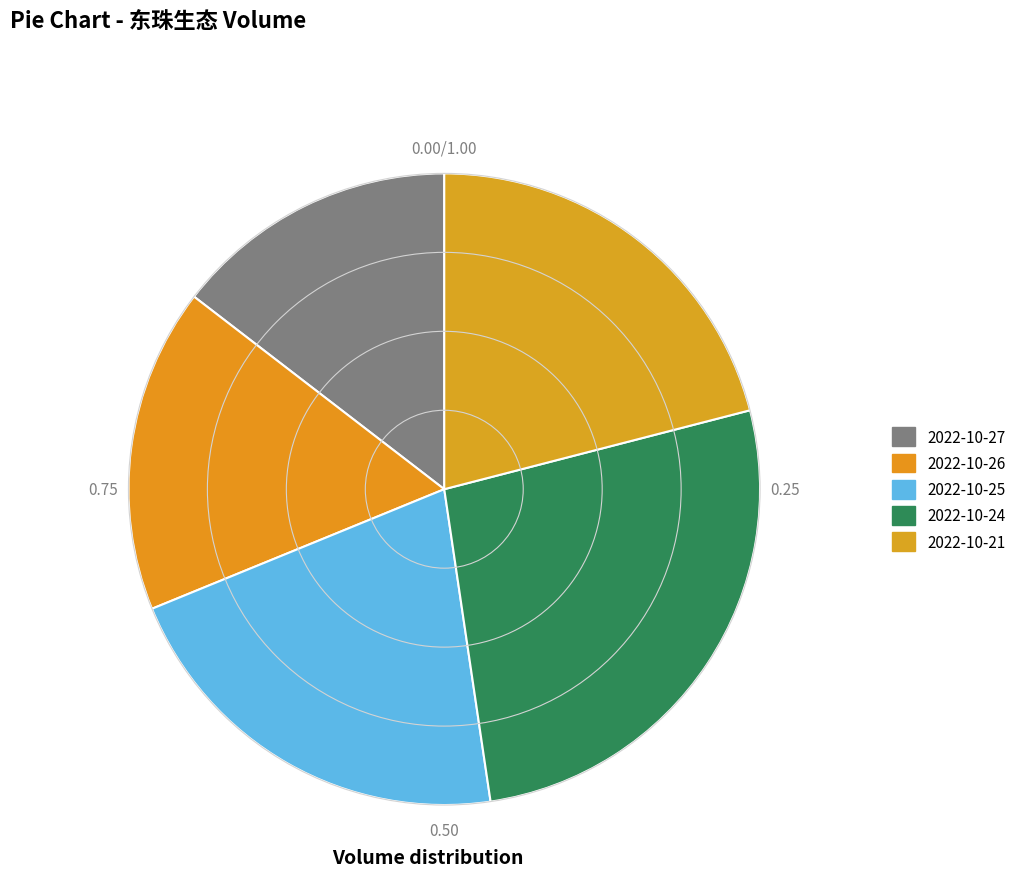

True or false: 2022-10-25 accounts for 10% of the total.

False